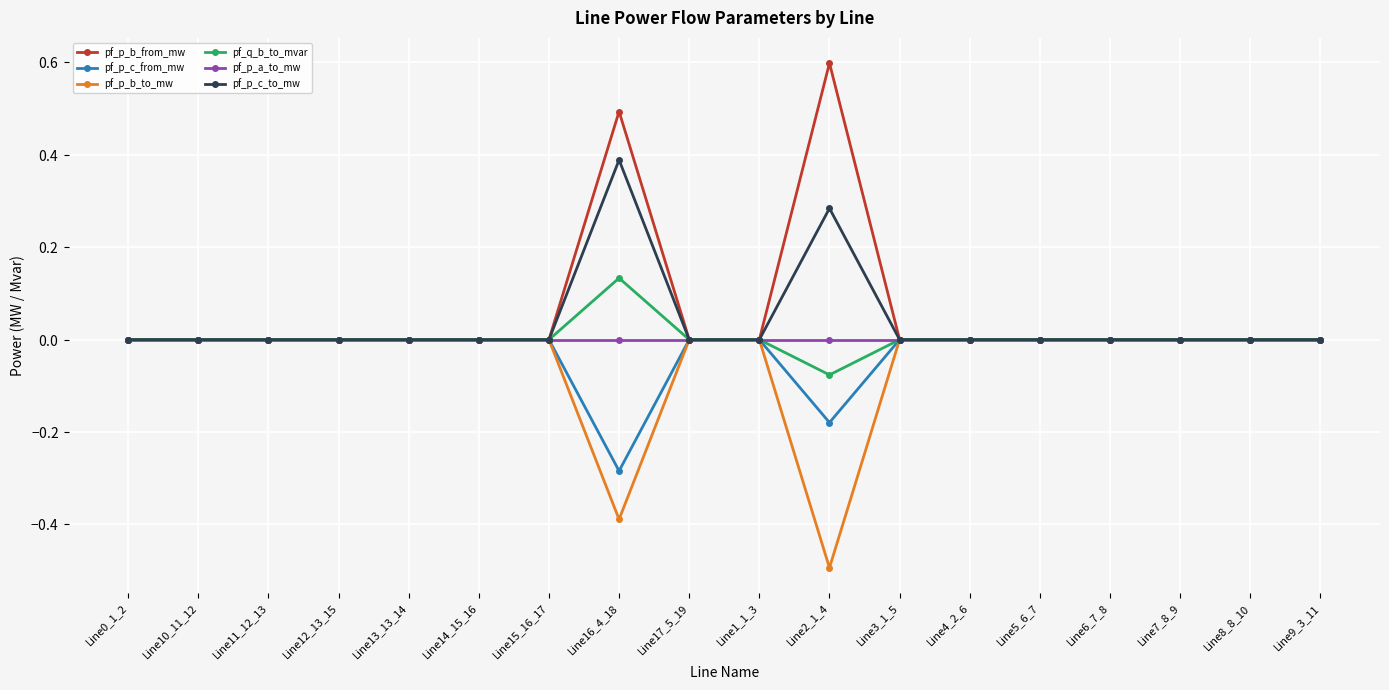

What are all the series names shown in the legend?

pf_p_b_from_mw, pf_p_c_from_mw, pf_p_b_to_mw, pf_q_b_to_mvar, pf_p_a_to_mw, pf_p_c_to_mw